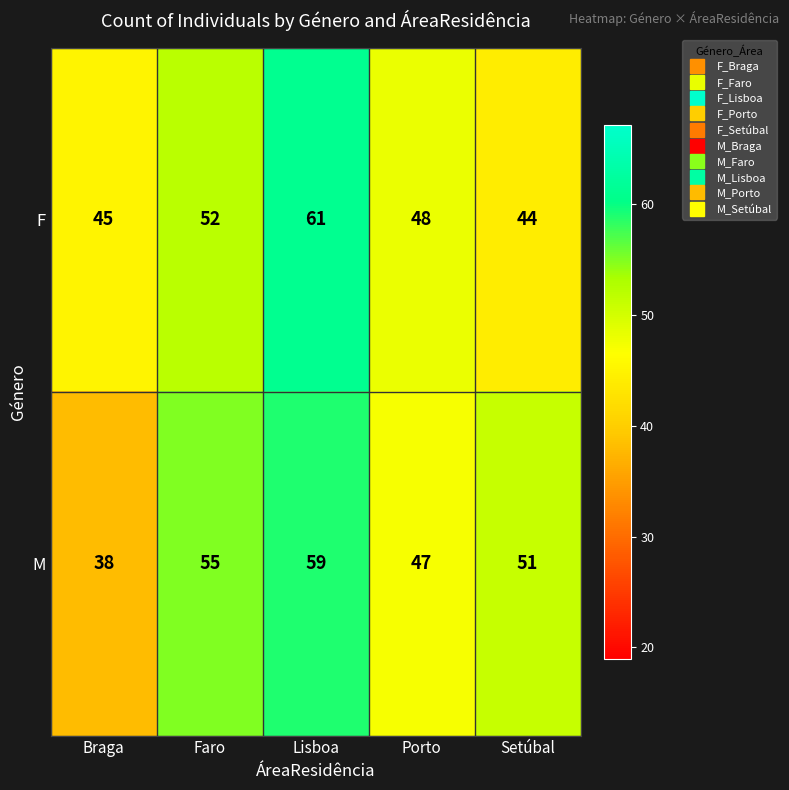

What is the spread (max minus min) of values at Porto?

1